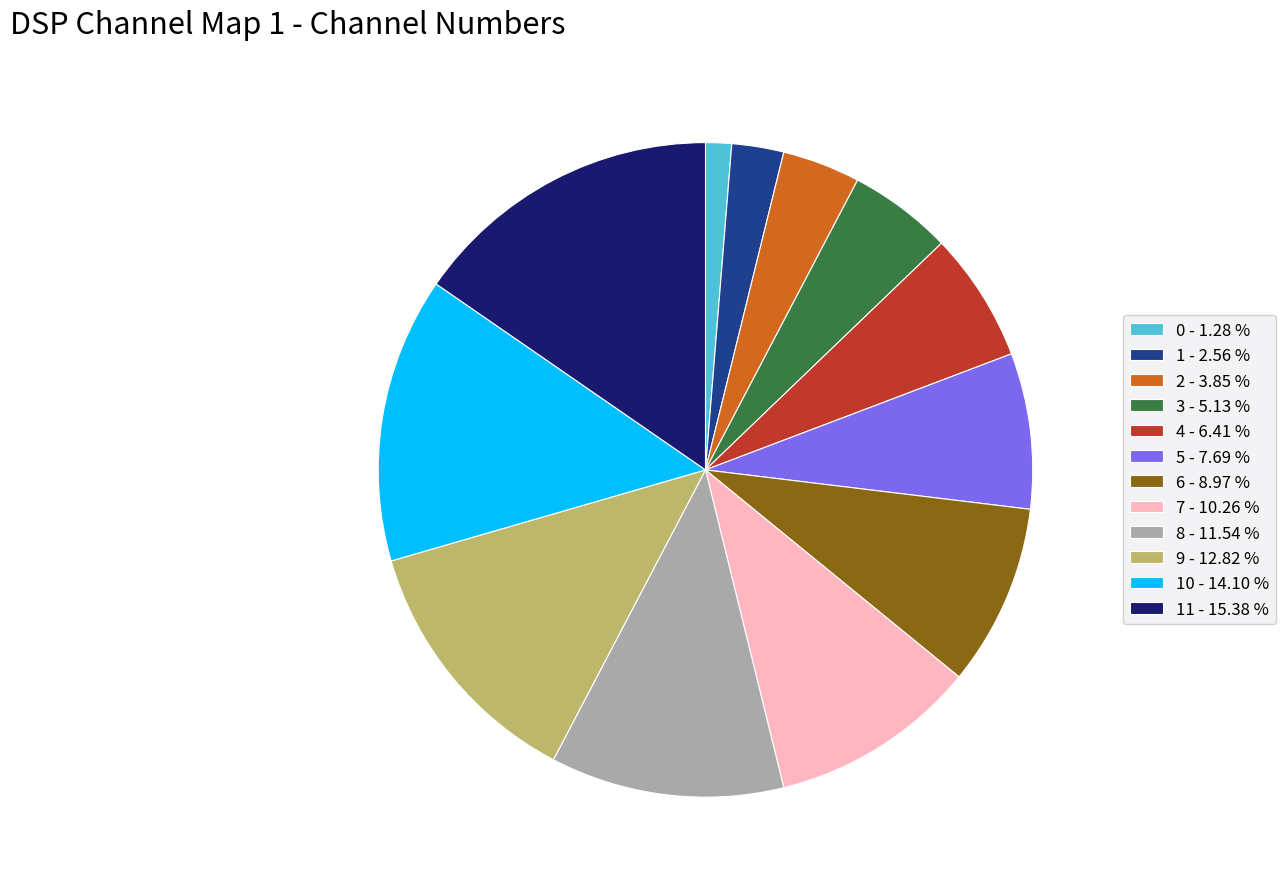

Is there a majority slice in this chart?

No